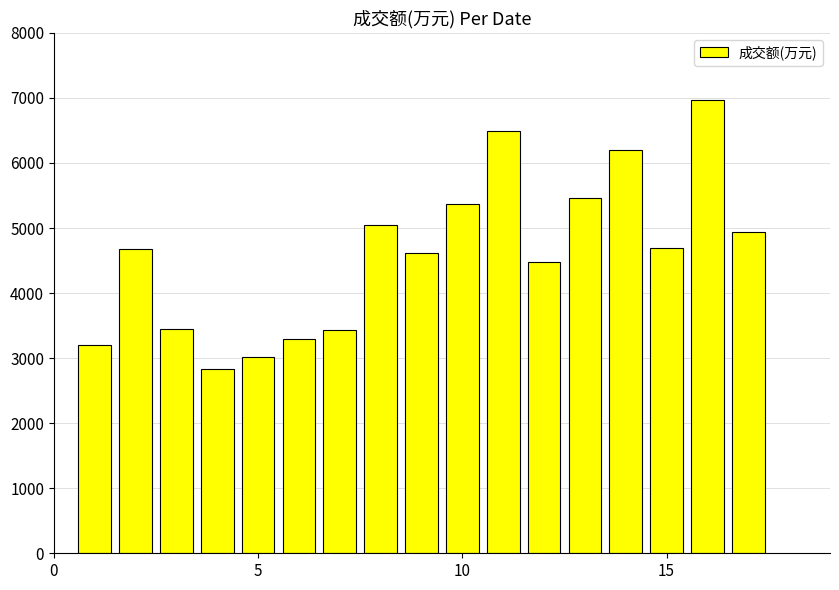

What is the smallest value displayed?

2838